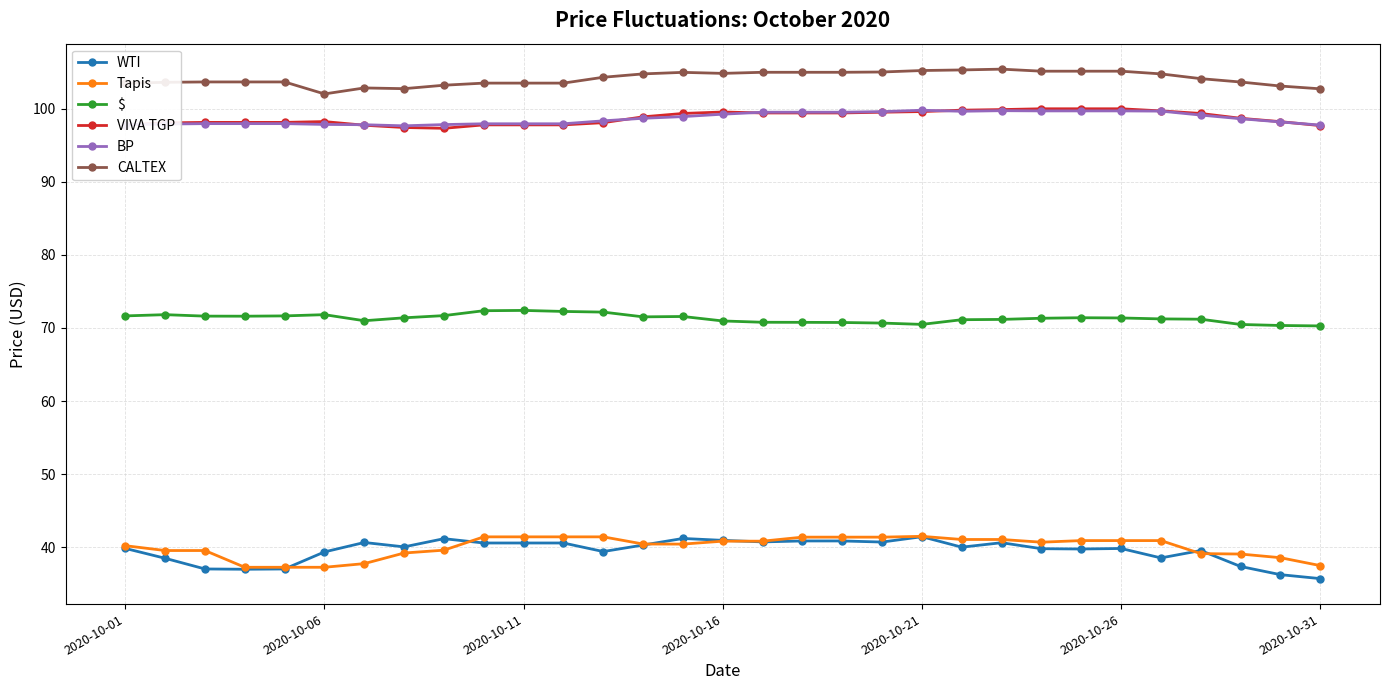

True or false: CALTEX has more than 2 interior local peaks.

True